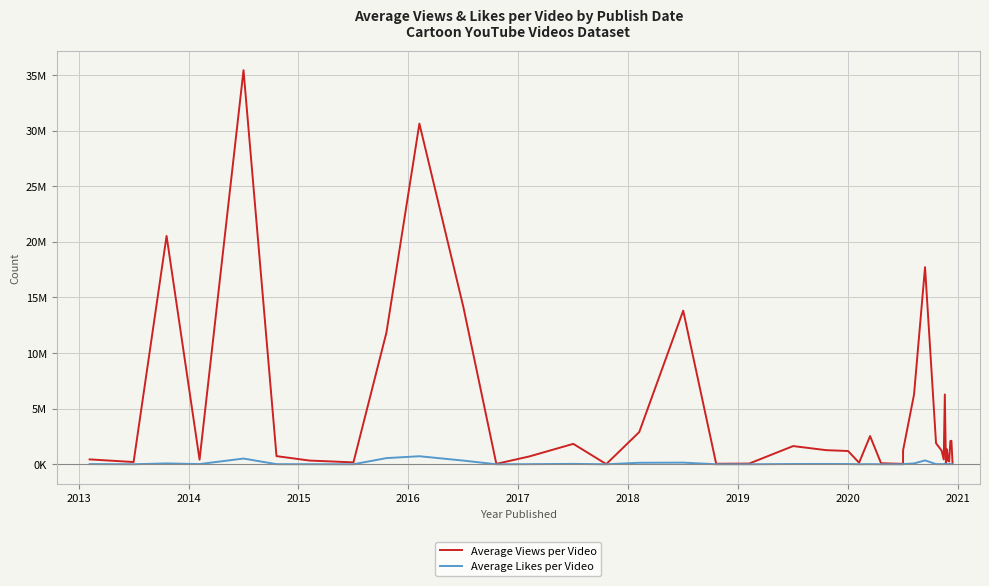

How many series are shown in this chart?

2